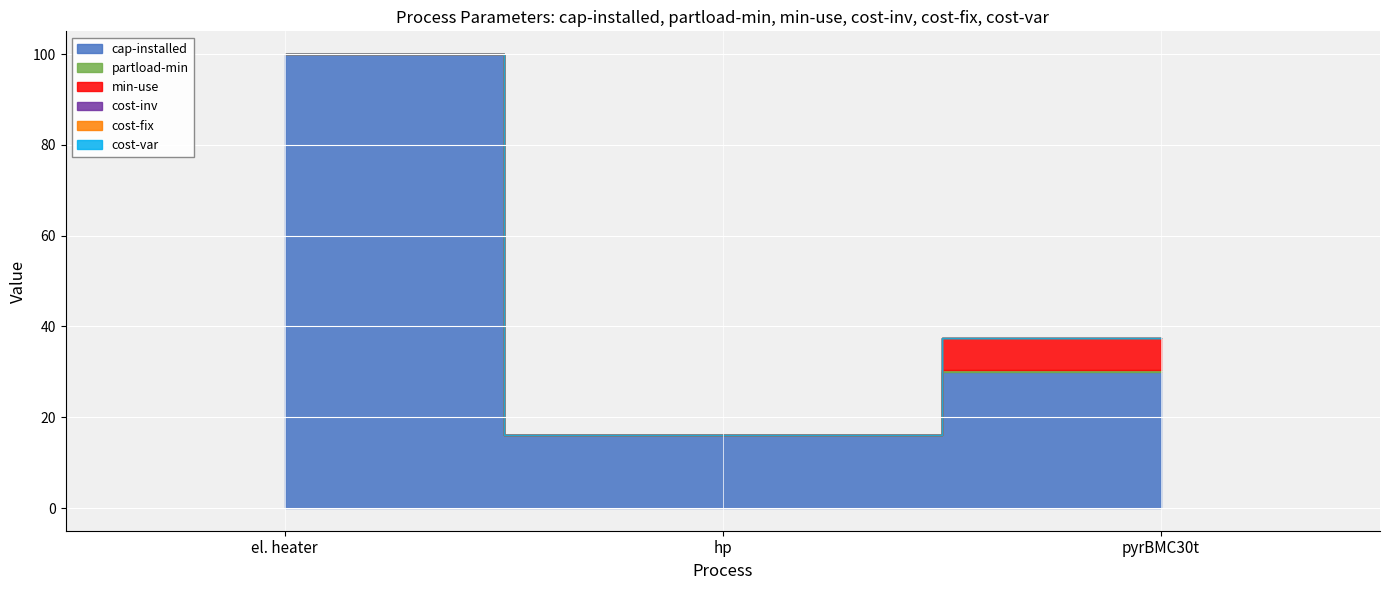

What is the greatest value displayed?

100.0